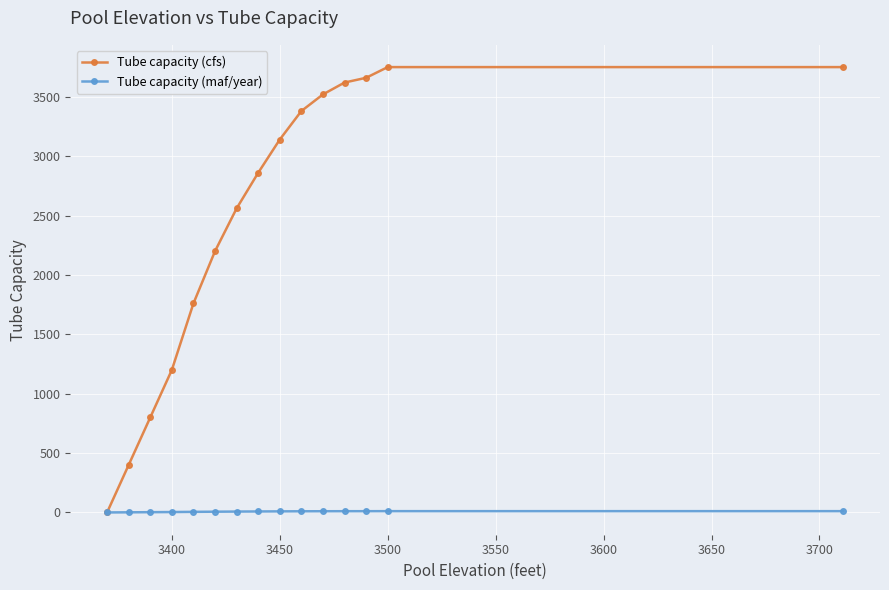

Which series has the largest range (max minus min)?

Tube capacity (cfs)